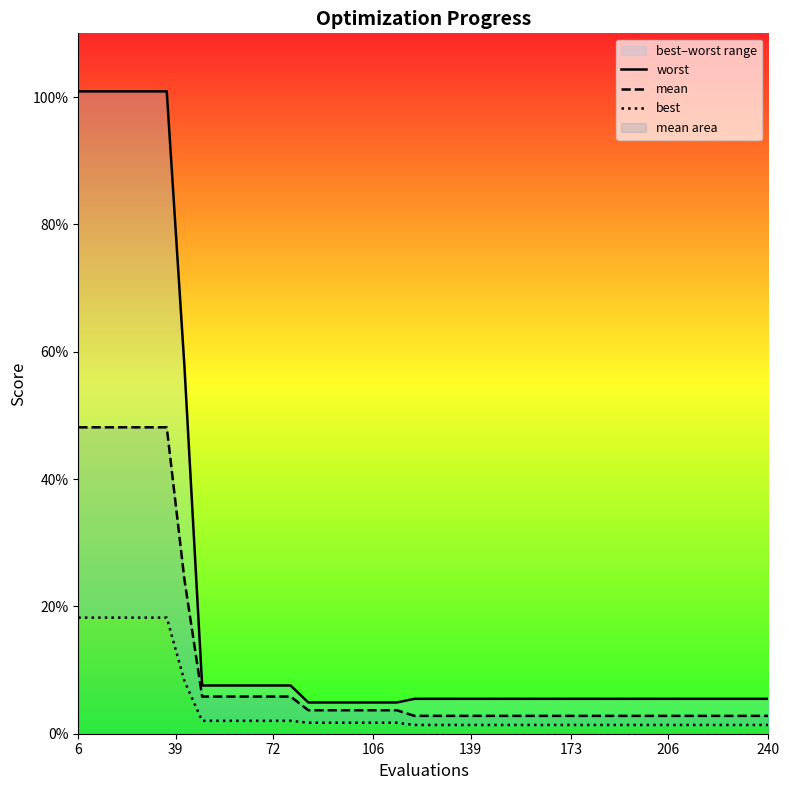

True or false: worst and best intersect in this chart.

False